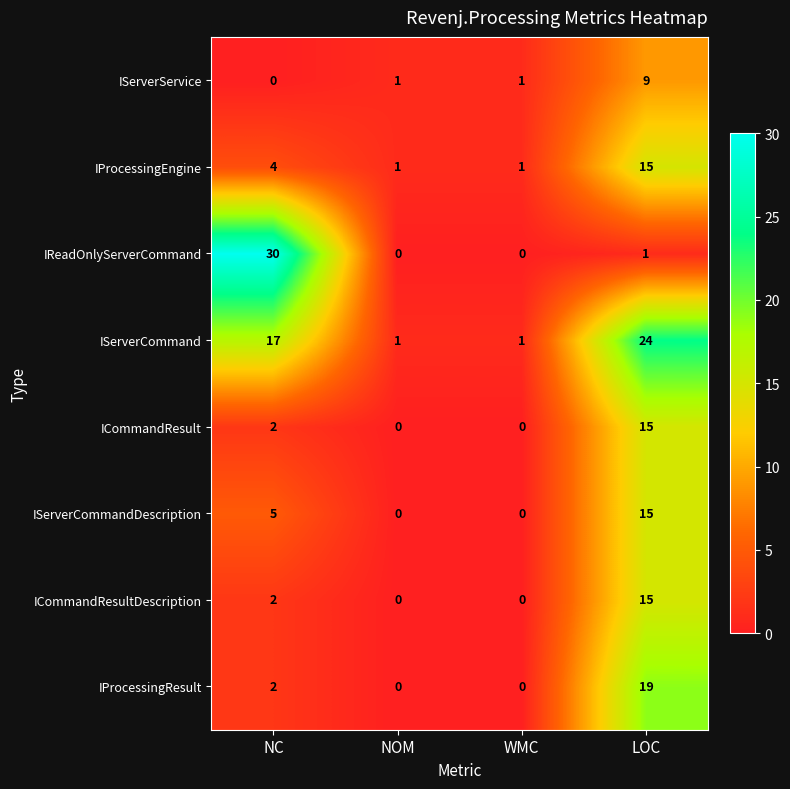

What is the total value across all series at LOC?

113